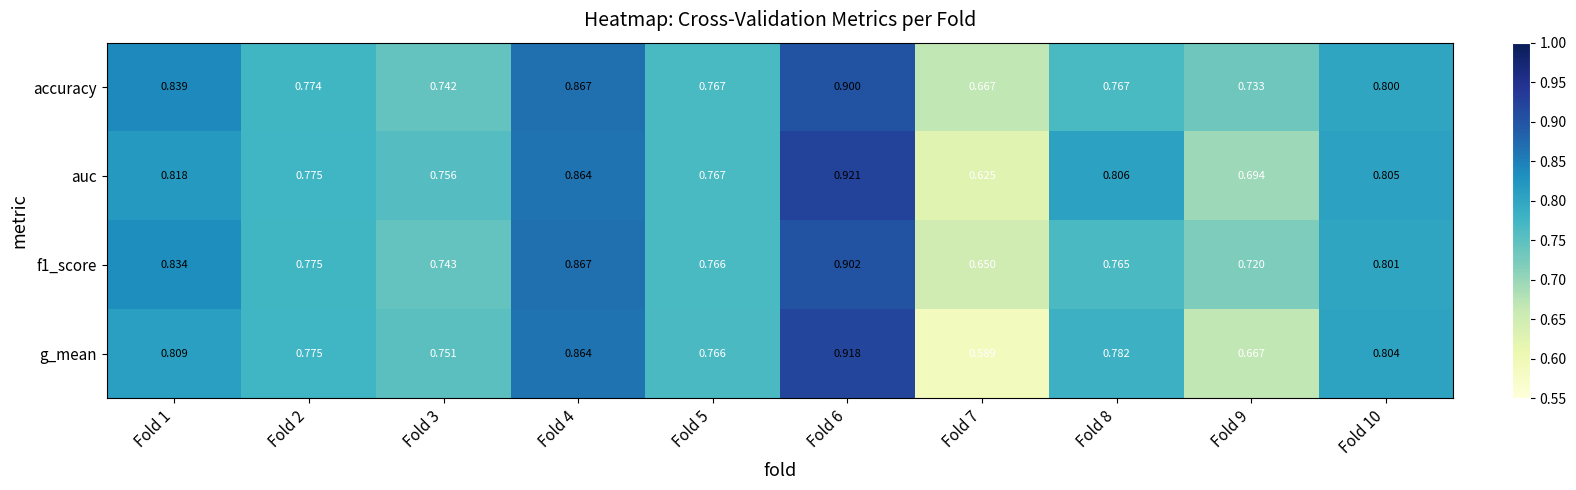

Which series changed the most between Fold 1 and Fold 7?

g_mean